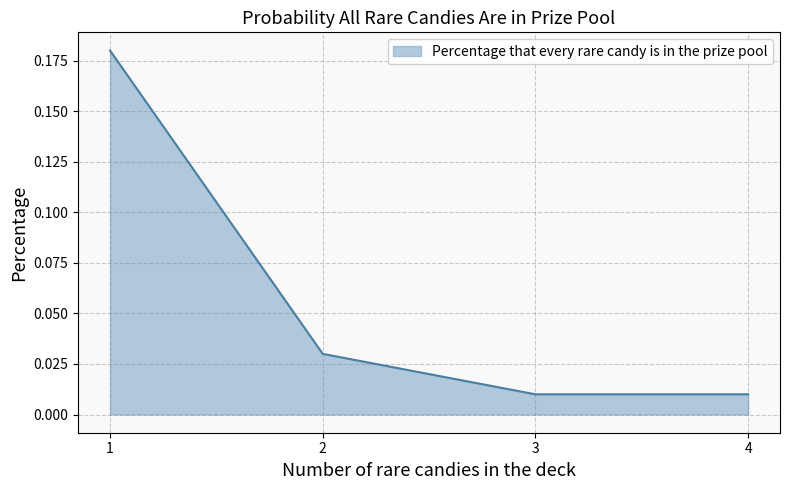

Does the chart have visible grid lines?

Yes